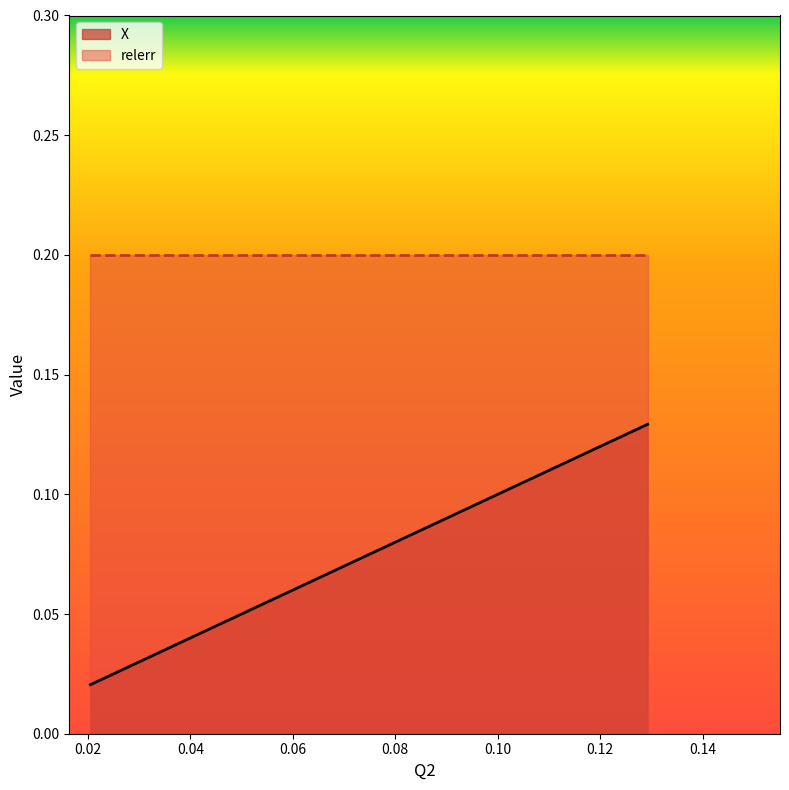

Is it true that the value at 15.772 is 0.2?

False